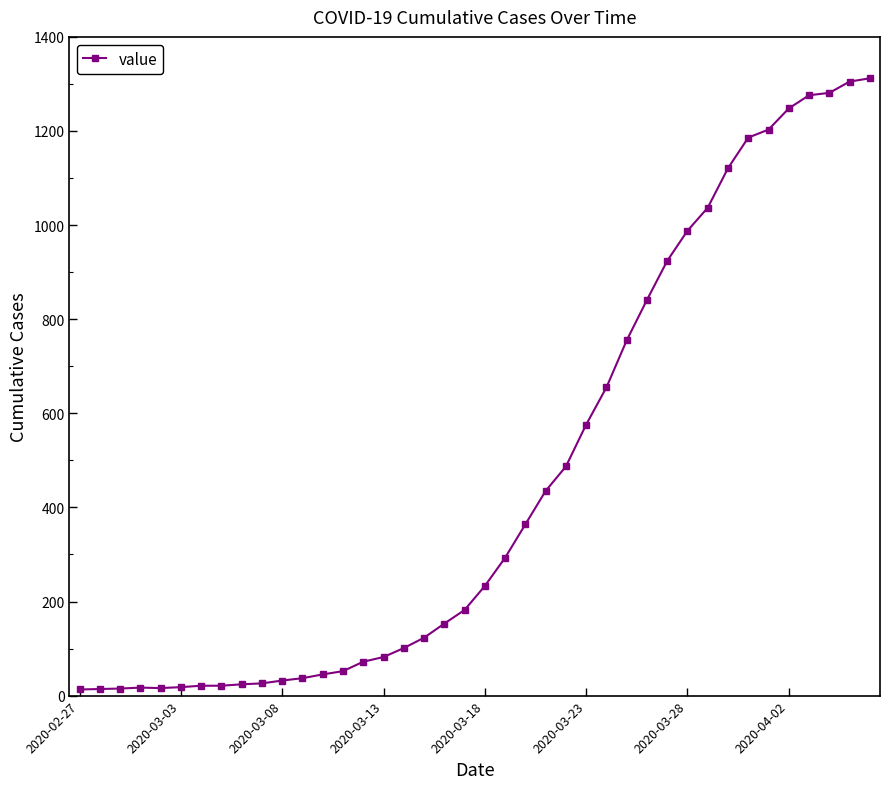

What is the minimum value shown in the chart?

13